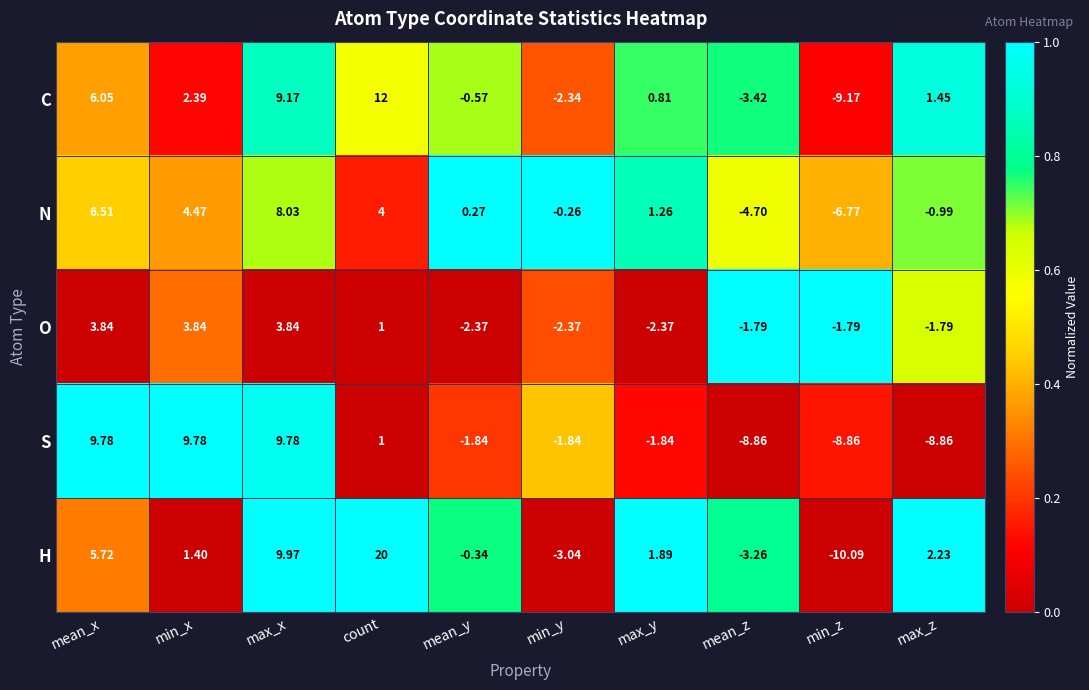

Which series has the largest total across all categories?

H